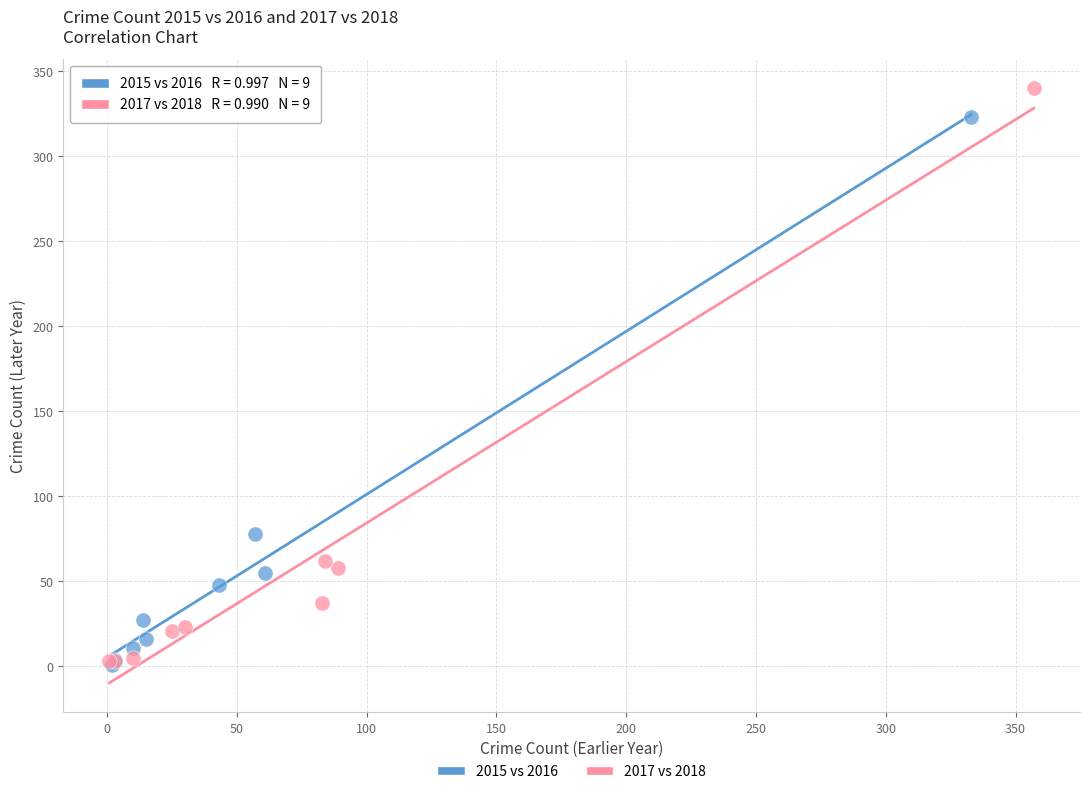

Which series contains the highest Y value?

2017 vs 2018